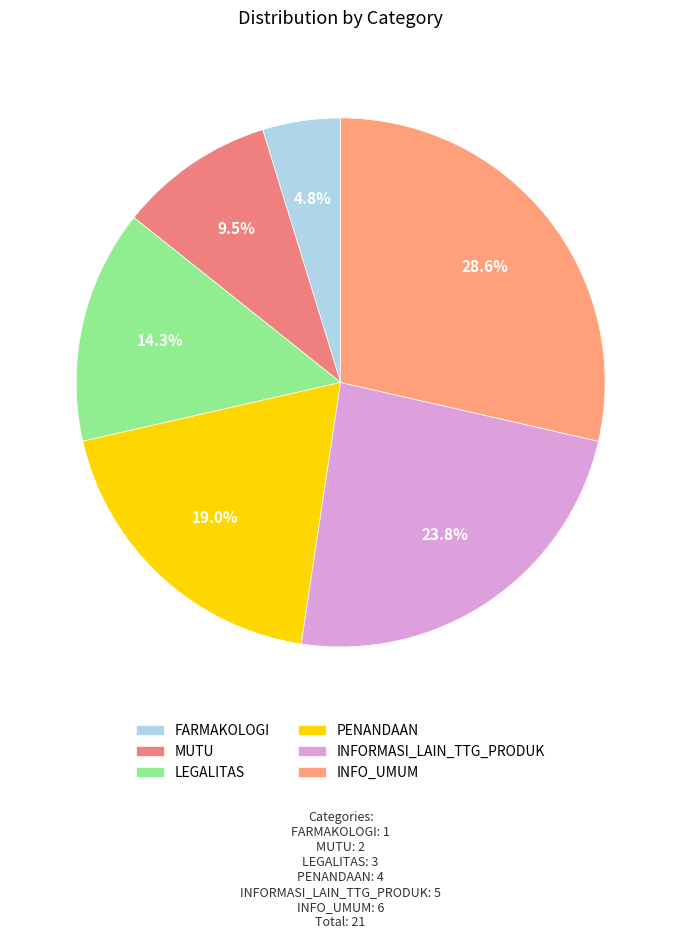

Is there any slice that represents more than half of the pie?

No